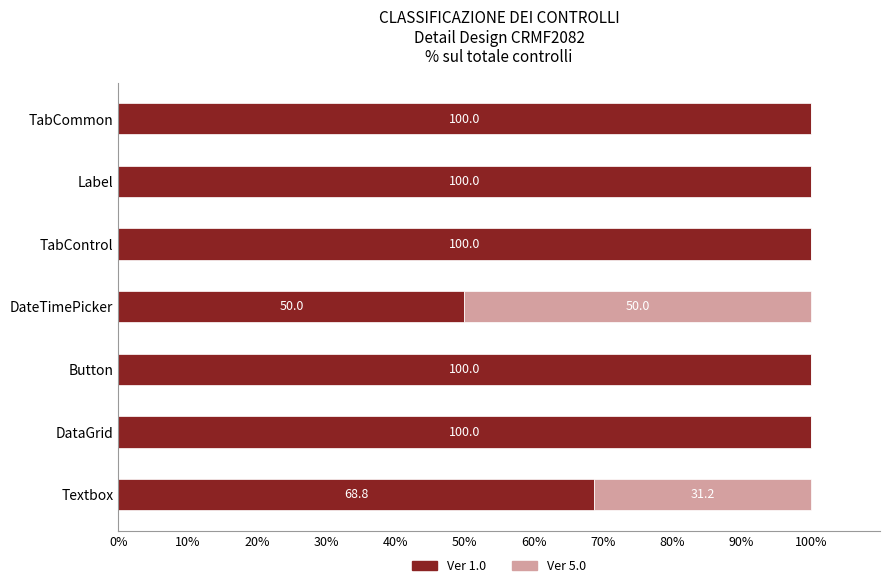

Where is Ver 1.0 nearest to the value 75?

Textbox